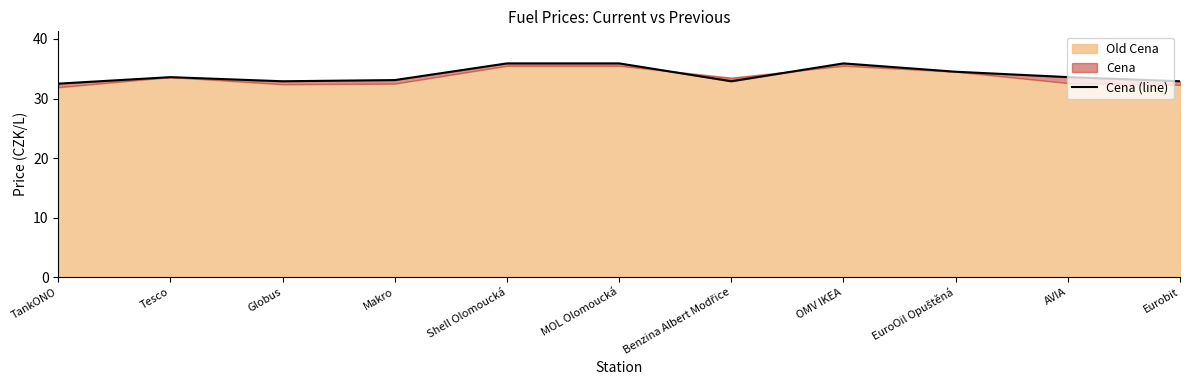

List the labels in order of value, smallest first.

TankONO, Globus, Benzina Albert Modřice, Eurobit, Makro, Tesco, AVIA, EuroOil Opuštěná, Shell Olomoucká, MOL Olomoucká, OMV IKEA